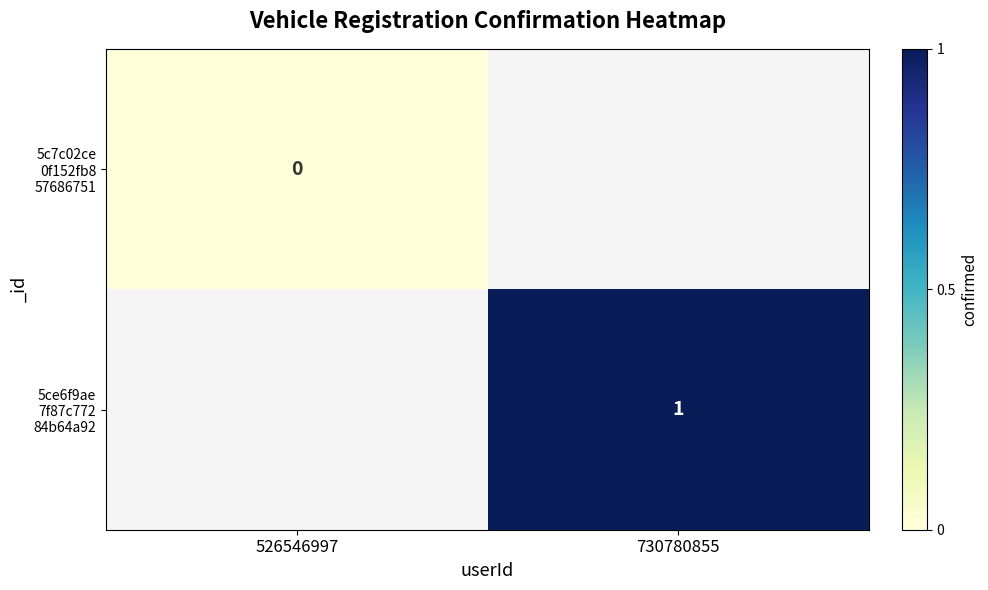

At how many categories does at least one series exceed 0?

1